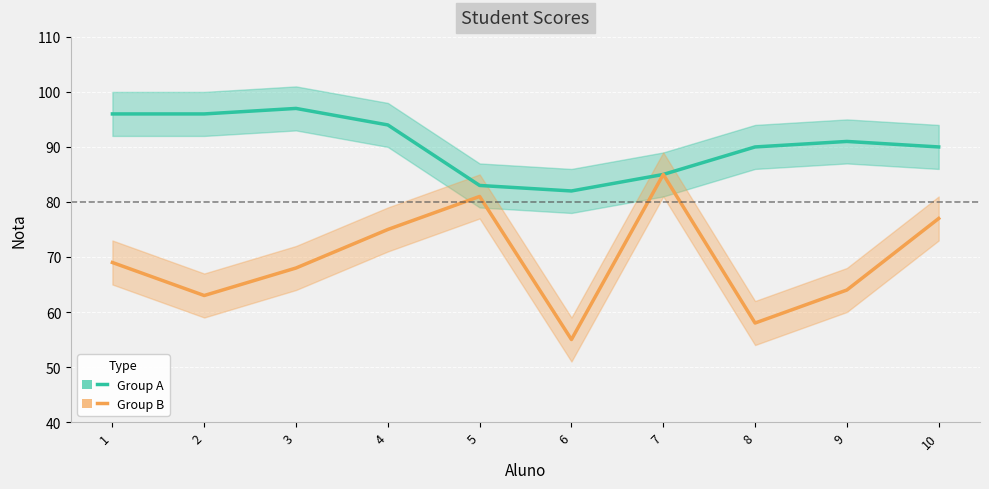

What is the difference between the Group A values at 2 and 7?

11